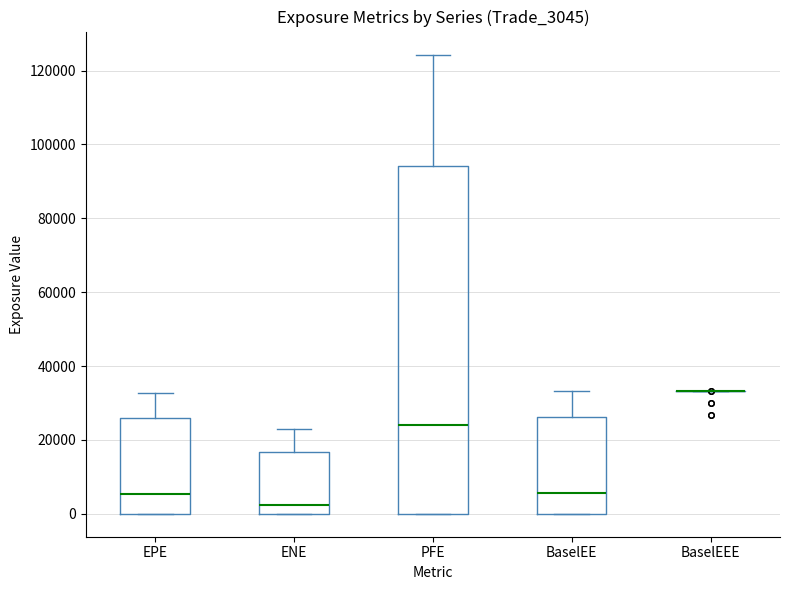

Reading left to right, transcribe this box plot: for each box, give where its median line is, the range the box spans, and where its two whiskers end, as read against the y-axis. The values are not printed on the chart, so give them approximately, as read against the axis.

EPE: median 6000, box 0 to 26000, whiskers 0 to 32000
ENE: median 2000, box 0 to 16000, whiskers 0 to 24000
PFE: median 24000, box 0 to 94000, whiskers 0 to 124000
BaselEE: median 6000, box 0 to 26000, whiskers 0 to 34000
BaselEEE: box collapsed to a line at 34000, whiskers 34000 to 34000